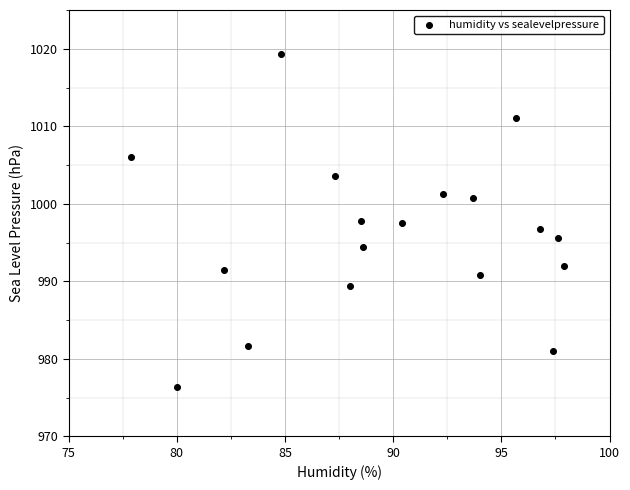

What is the range of X values (max minus min)?

20.0